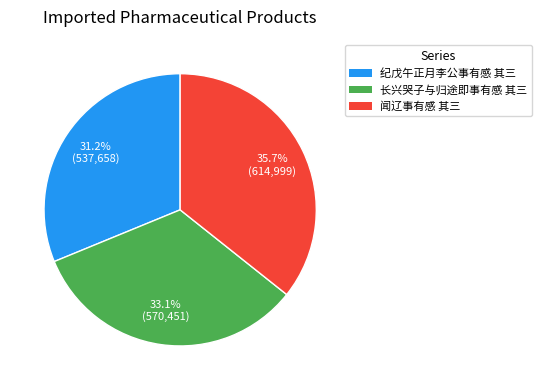

To the nearest percent, what percentage of the pie is 闻辽事有感 其三?

36%